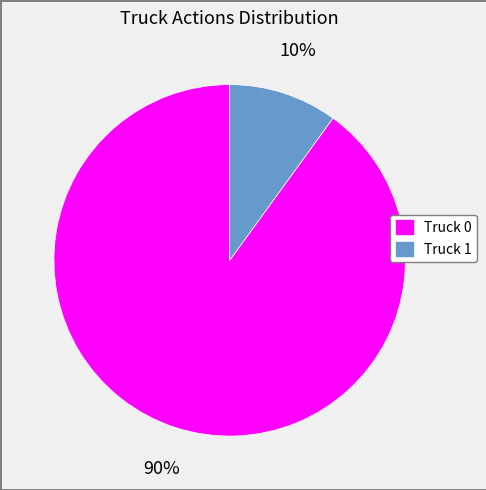

Is the sum of Truck 1 and Truck 0 greater than half?

Yes